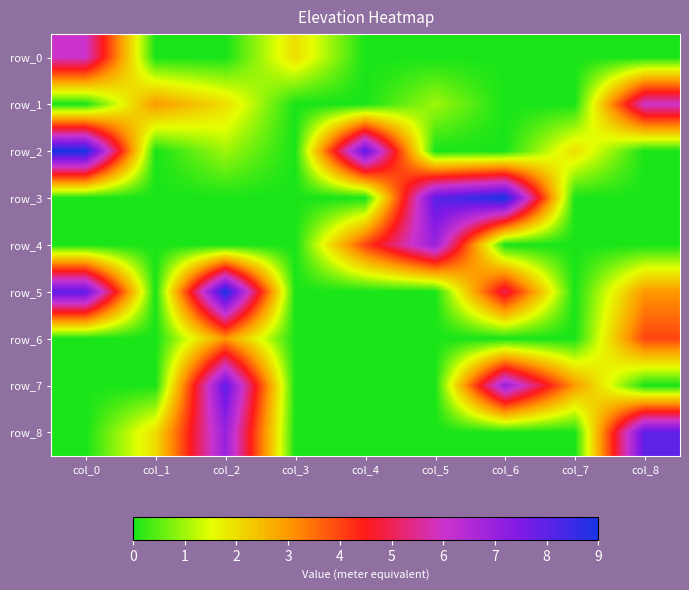

Reading right to left, list all the values displayed in this chart.

row_0: 0	0	0	0	0	2	0	0	6
row_1: 6	0	0	1	0	0	2	3	0
row_2: 0	2	0	0	8	0	1	0	9
row_3: 0	0	9	8	0	0	0	0	0
row_4: 0	0	0	7	4	0	0	0	0
row_5: 3	0	5	0	0	0	9	0	8
row_6: 4	0	0	0	0	0	3	0	0
row_7: 0	3	7	0	0	0	8	0	0
row_8: 8	0	0	0	0	0	7	2	0